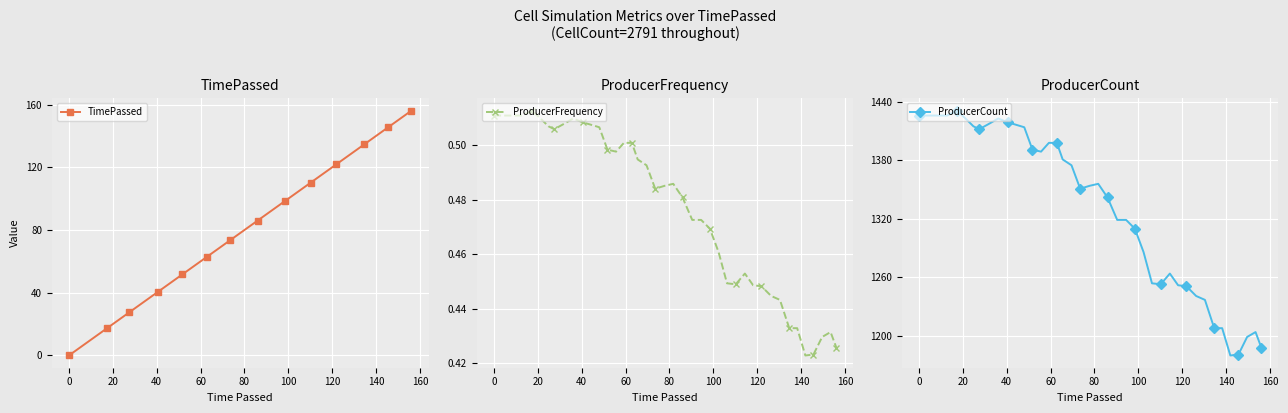

What is the maximum value for TimePassed?

156.1